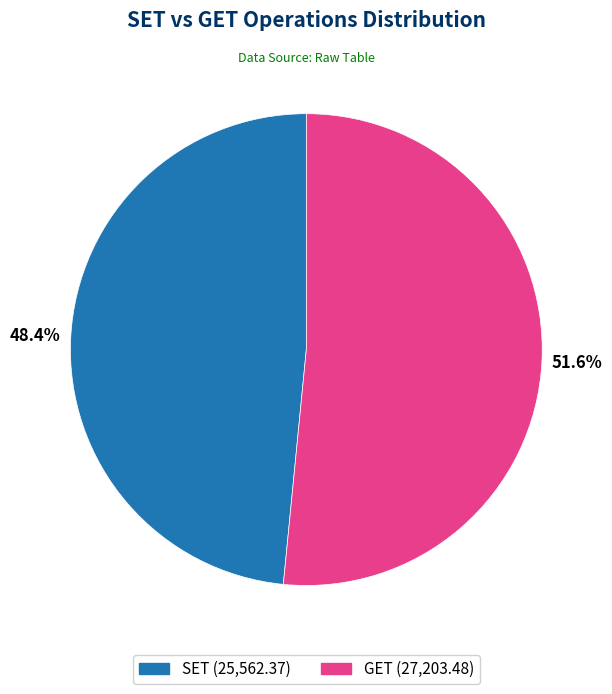

Which category has the biggest portion of the pie?

GET